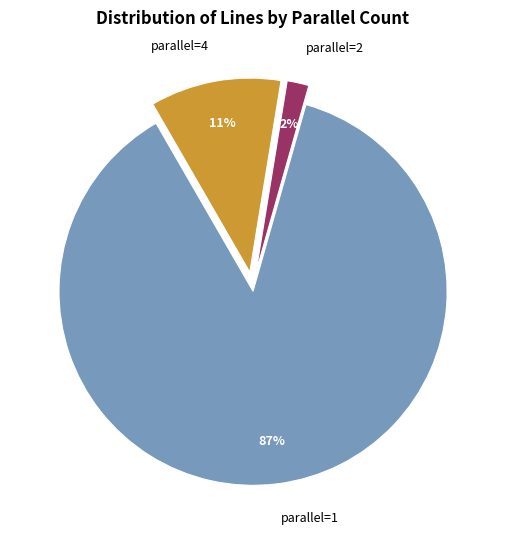

How many slices are in this pie chart?

3